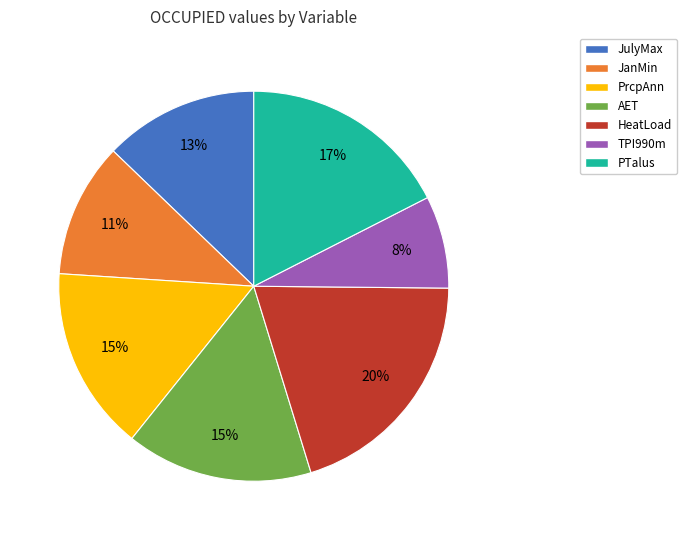

To the nearest percent, what is the average slice percentage?

14%